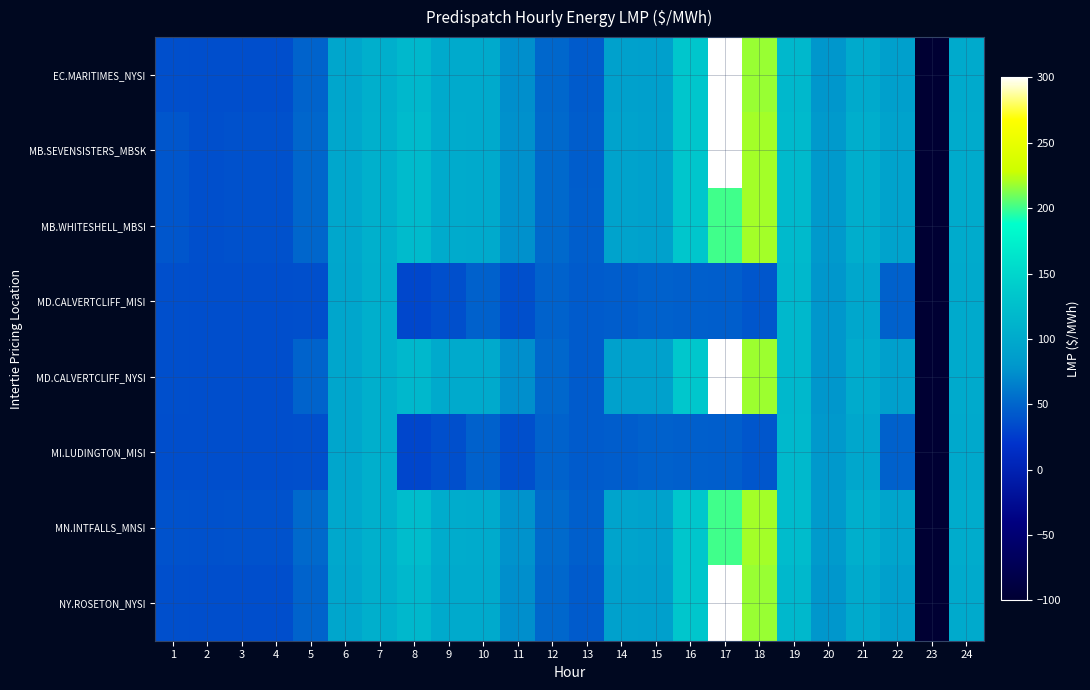

Reading right to left, what are all the values shown in this chart?

EC.MARITIMES_NYSI: 24=100.0	23=-100.0	22=88.7	21=101.2	20=79.2	19=117.5	18=217.8	17=299.9	16=134.3	15=89.1	14=89.4	13=44.1	12=51.2	11=74.5	10=100.3	9=100.3	8=116.9	7=106.6	6=95.8	5=48.9	4=36.6	3=36.5	2=36.5	1=37.0
MB.SEVENSISTERS_MBSK: 24=101.8	23=-100.0	22=92.2	21=104.9	20=81.6	19=120.1	18=219.7	17=299.9	16=134.1	15=90.3	14=91.7	13=45.3	12=52.1	11=75.8	10=101.4	9=102.1	8=120.6	7=107.8	6=96.9	5=50.3	4=38.0	3=38.0	2=37.1	1=40.8
MB.WHITESHELL_MBSI: 24=101.8	23=-100.0	22=92.2	21=105.0	20=81.6	19=120.1	18=219.7	17=200.0	16=134.1	15=90.3	14=91.7	13=45.4	12=52.1	11=75.8	10=101.4	9=102.2	8=120.6	7=107.8	6=96.9	5=50.3	4=38.0	3=38.0	2=37.1	1=40.8
MD.CALVERTCLIFF_MISI: 24=100.0	23=-100.0	22=47.3	21=97.4	20=79.6	19=117.9	18=41.1	17=45.8	16=46.8	15=47.3	14=44.8	13=44.2	12=48.0	11=37.3	10=47.2	9=37.3	8=32.4	7=106.6	6=95.8	5=37.2	4=36.3	3=36.5	2=36.5	1=36.9
MD.CALVERTCLIFF_NYSI: 24=100.0	23=-100.0	22=88.9	21=101.6	20=79.6	19=117.9	18=218.2	17=300.5	16=134.6	15=89.4	14=89.8	13=44.2	12=51.3	11=74.7	10=100.5	9=100.5	8=117.2	7=106.6	6=95.8	5=48.9	4=36.6	3=36.5	2=36.5	1=36.9
MI.LUDINGTON_MISI: 24=99.9	23=-100.0	22=47.3	21=97.4	20=79.8	19=118.0	18=41.1	17=45.8	16=46.8	15=47.4	14=44.9	13=44.3	12=48.0	11=37.3	10=47.1	9=37.2	8=32.0	7=106.5	6=95.6	5=36.9	4=36.1	3=36.2	2=36.2	1=36.7
MN.INTFALLS_MNSI: 24=102.7	23=-100.0	22=94.0	21=106.8	20=82.5	19=121.1	18=219.7	17=200.0	16=133.7	15=91.0	14=93.0	13=46.3	12=52.7	11=76.6	10=102.2	9=103.4	8=122.8	7=108.0	6=98.0	5=51.6	4=39.0	3=38.8	2=37.9	1=38.6
NY.ROSETON_NYSI: 24=100.0	23=-100.0	22=88.7	21=101.2	20=79.2	19=117.5	18=217.8	17=299.9	16=134.3	15=89.1	14=89.4	13=44.1	12=51.2	11=74.5	10=100.3	9=100.3	8=116.9	7=106.6	6=95.8	5=48.9	4=36.6	3=36.5	2=36.5	1=37.0